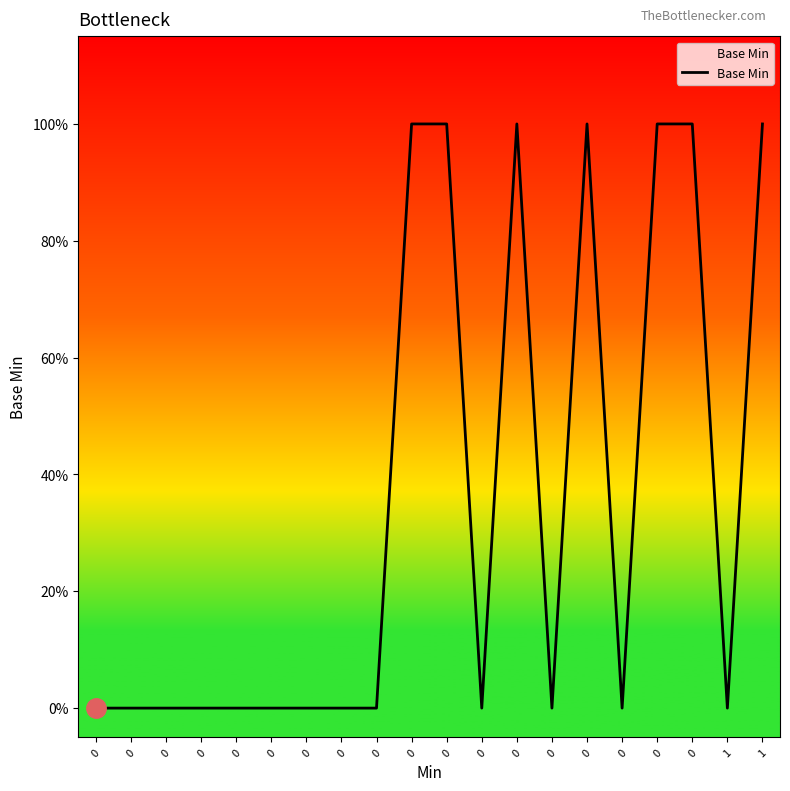

What is the greatest value displayed?

1